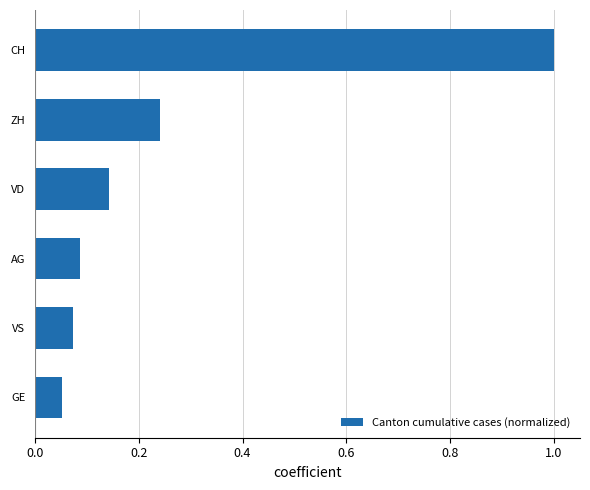

What is the change in value from VS to CH?

+0.9